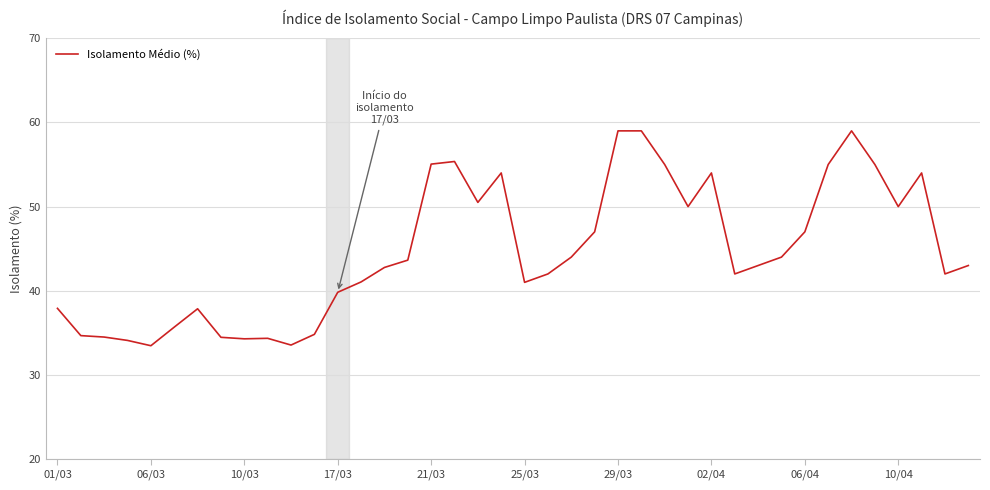

What is the greatest value displayed?

59.0